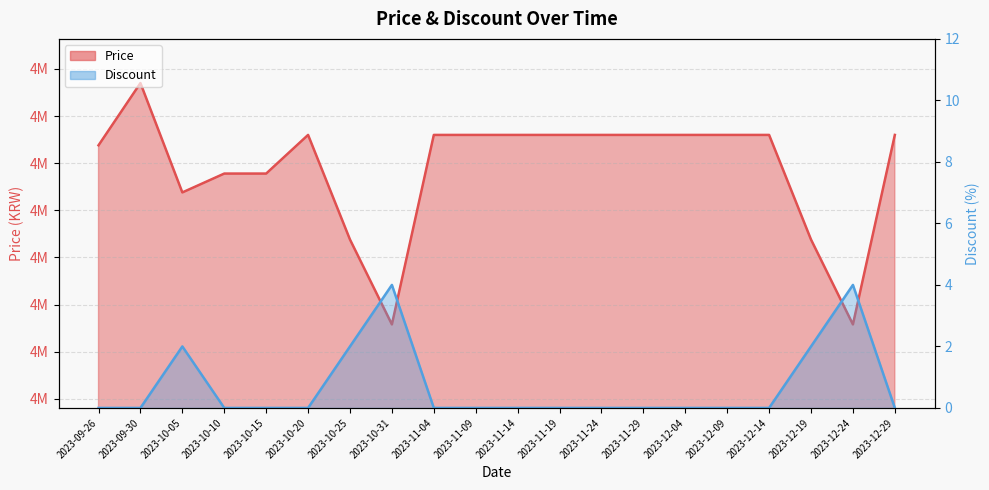

How many values in Discount are above zero?

5